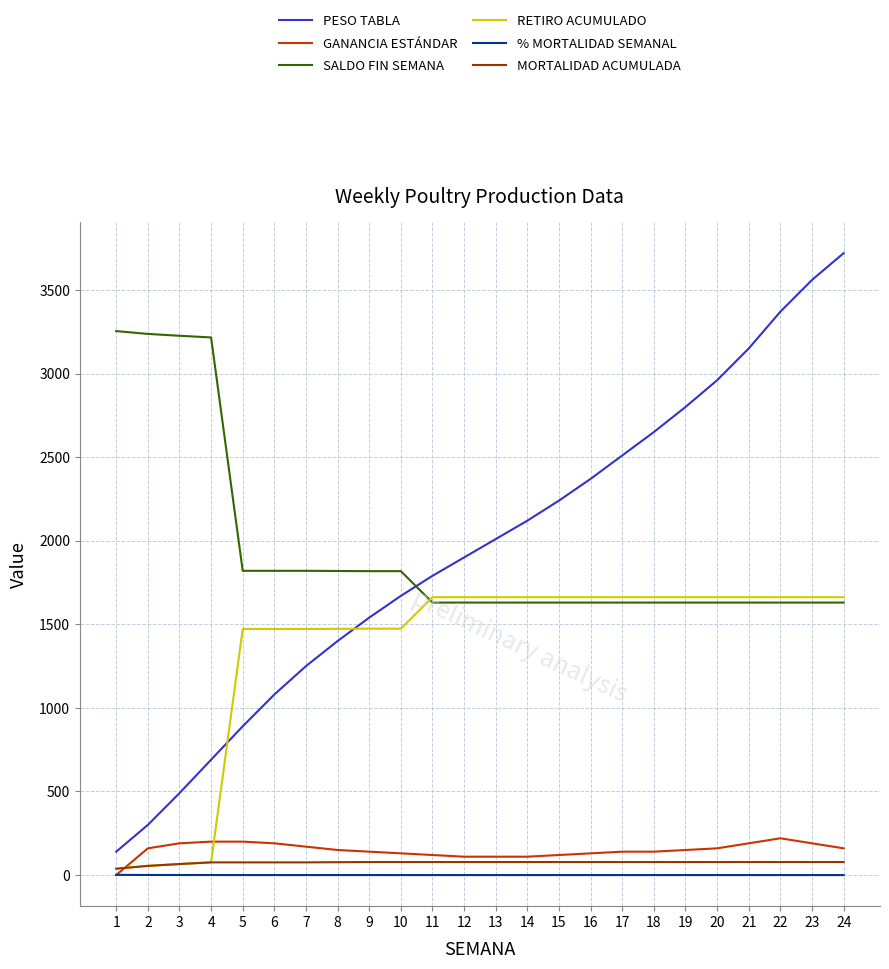

True or false: % MORTALIDAD SEMANAL and PESO TABLA intersect in this chart.

False